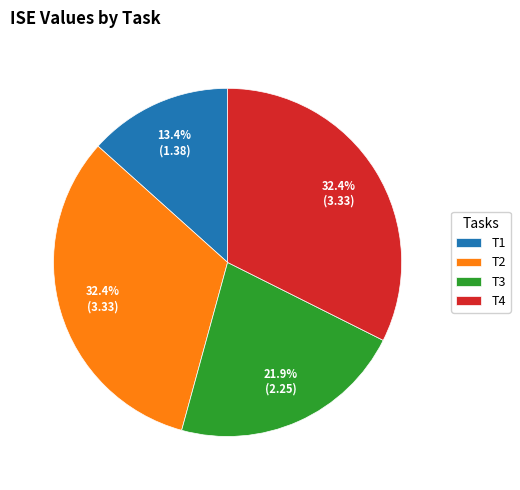

The T4 slice represents 32% of the pie. True or false?

True